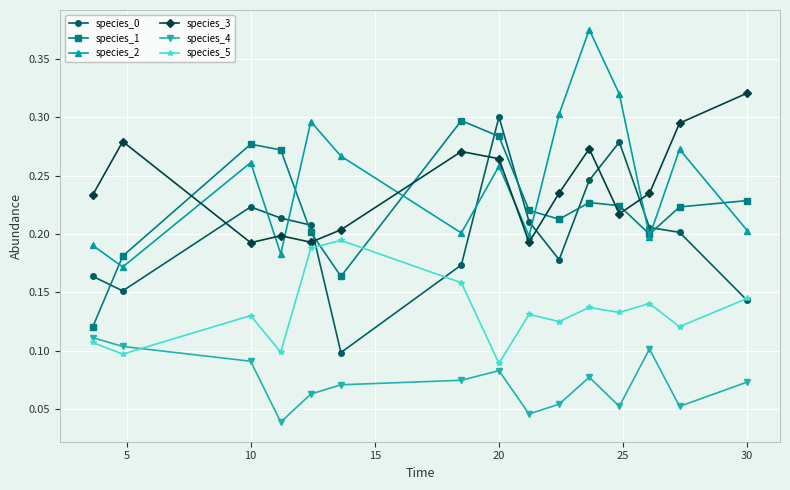

How many species_4 values are between 0 and 1?

15